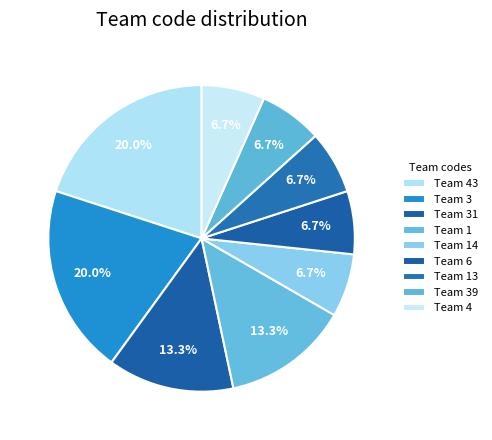

Rank the categories by value from lowest to highest.

6, 14, 39, 4, 13, 31, 1, 3, 43